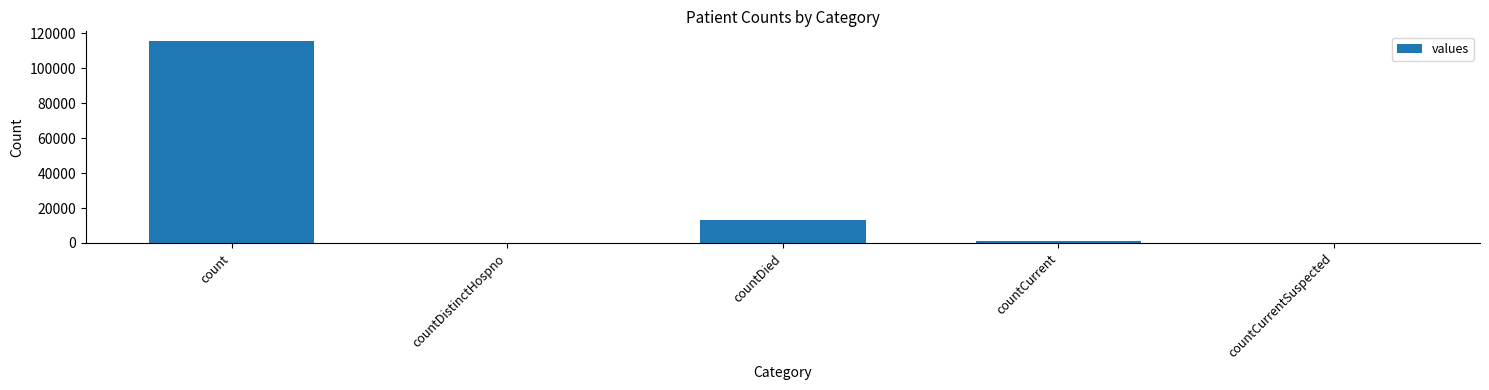

Where is the data nearest to the value 57689?

countDied